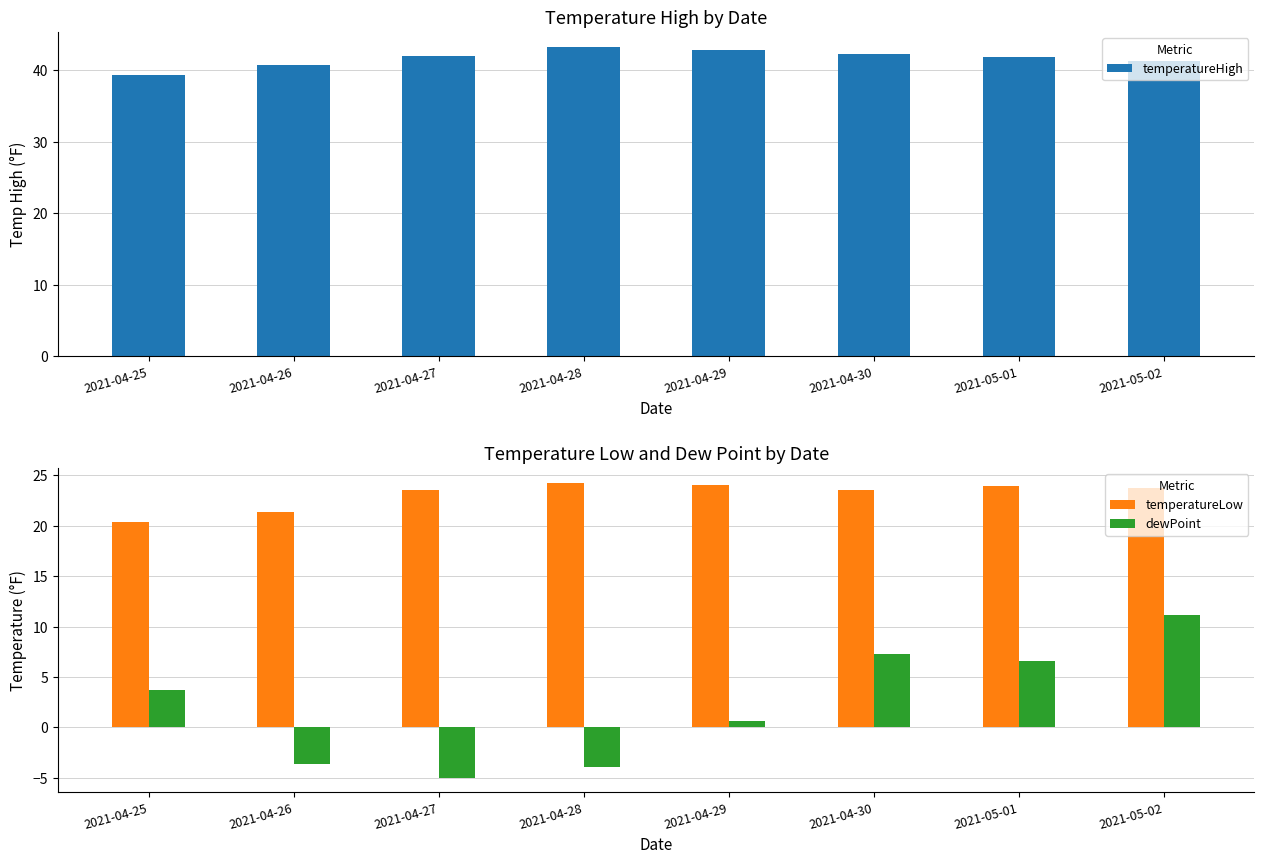

What is the total value across all series at 2021-04-25?

63.5